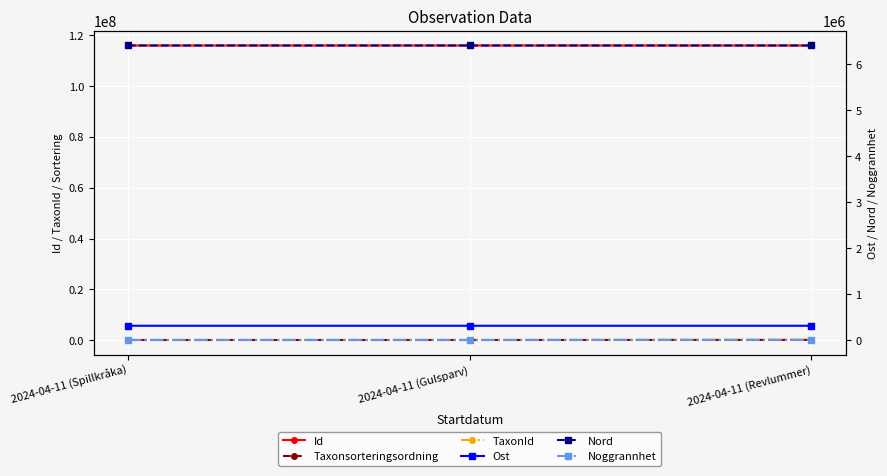

The Nord series shows 6413812 at 2024-04-11 (Gulsparv). True or false?

True